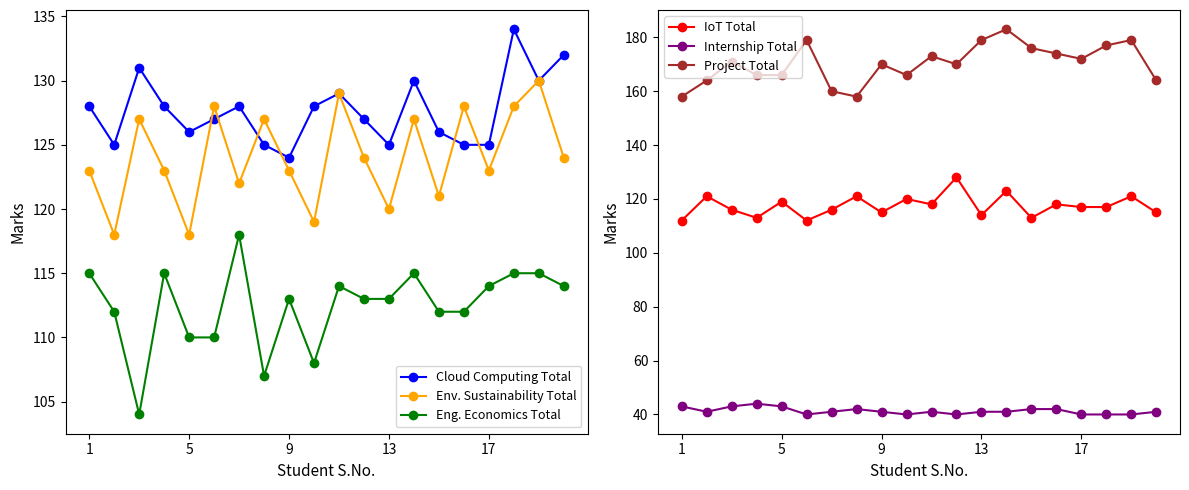

What is the lowest value of the Project Total series?

158